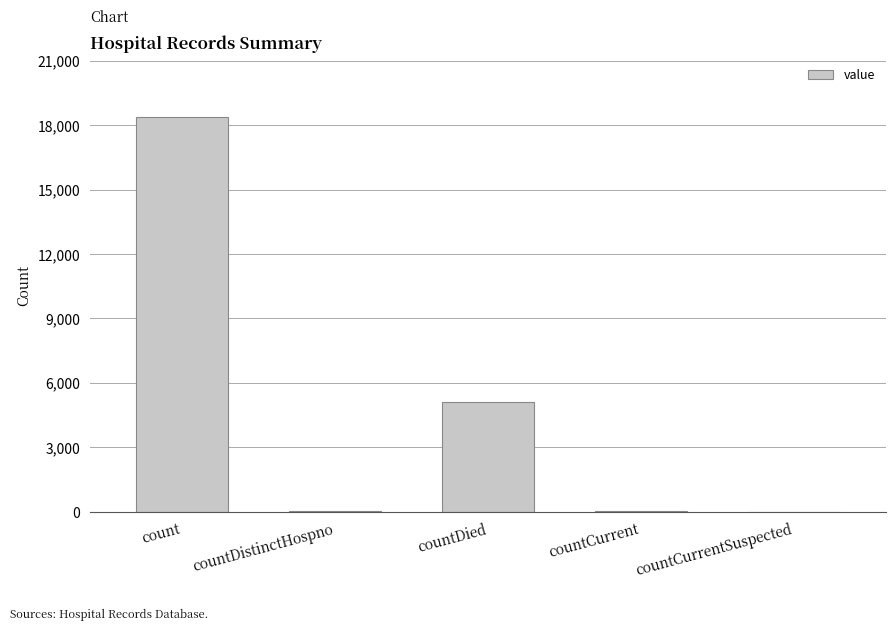

The value at countCurrentSuspected is 12222. True or false?

False